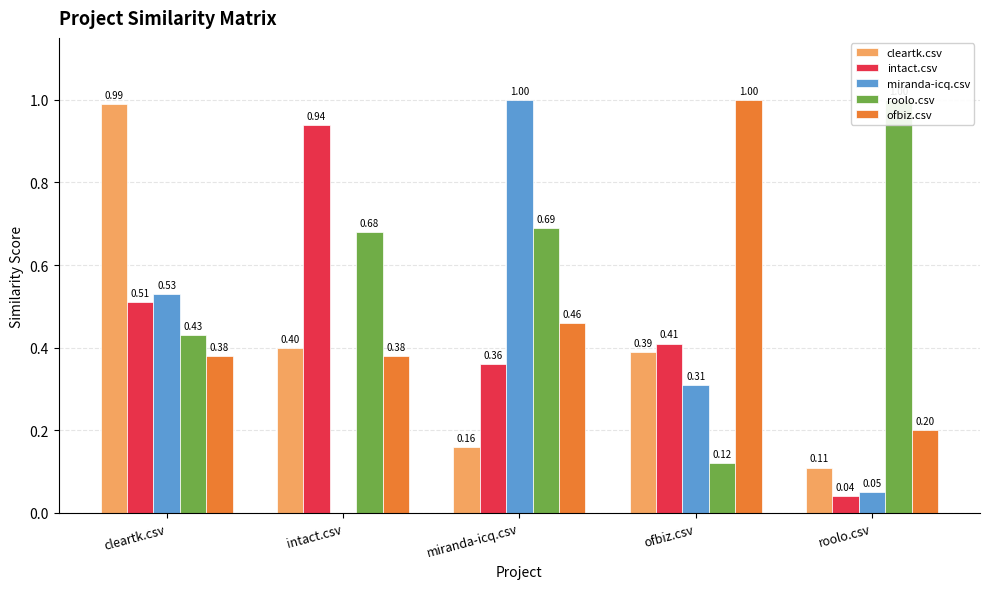

At how many categories does at least one series exceed 0?

5